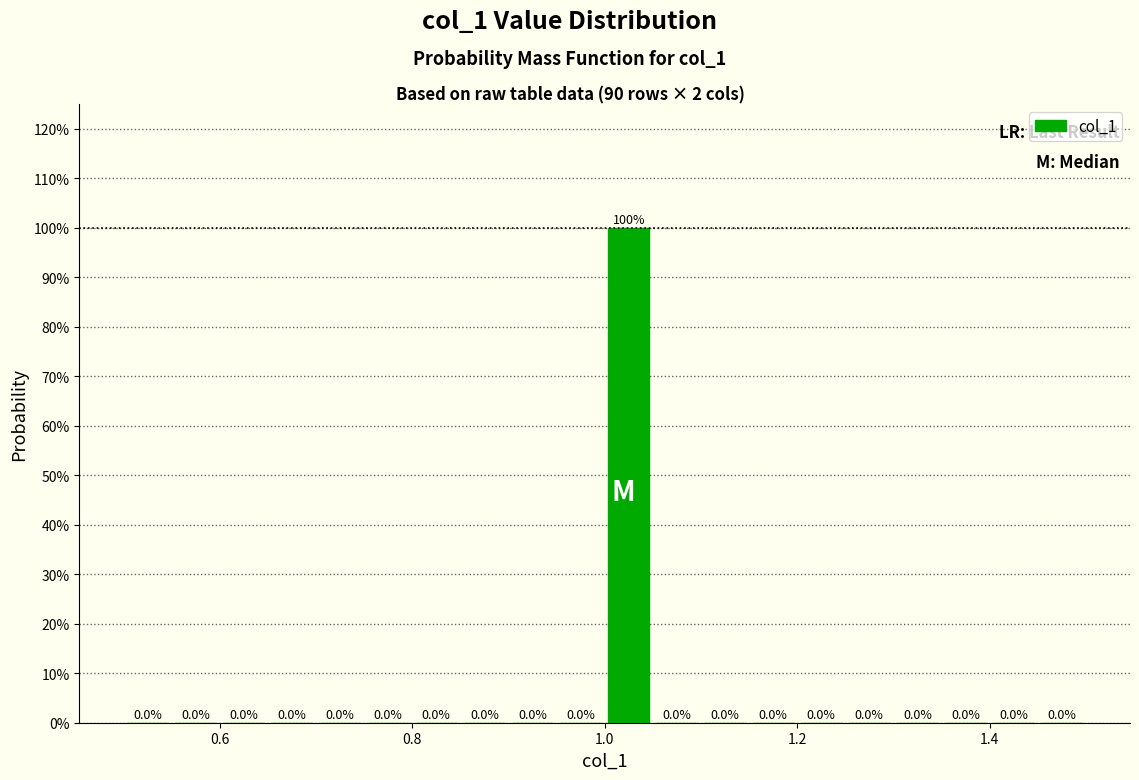

Around what value on the x-axis is the tallest bar? Give the approximate position of its centre, as read against the axis.

1.02